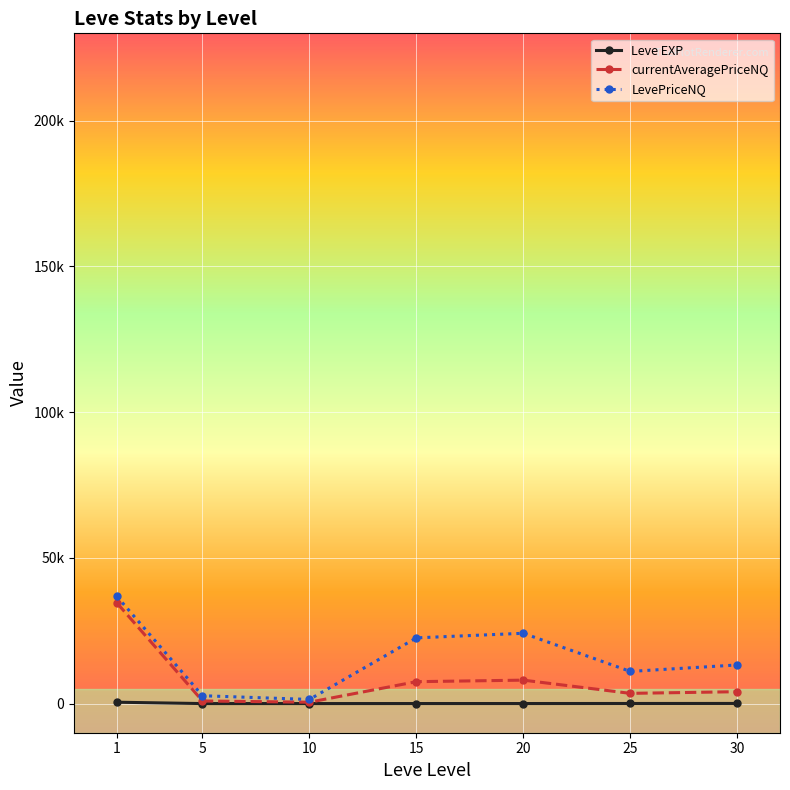

True or false: LevePriceNQ and Leve EXP cross at least once.

False